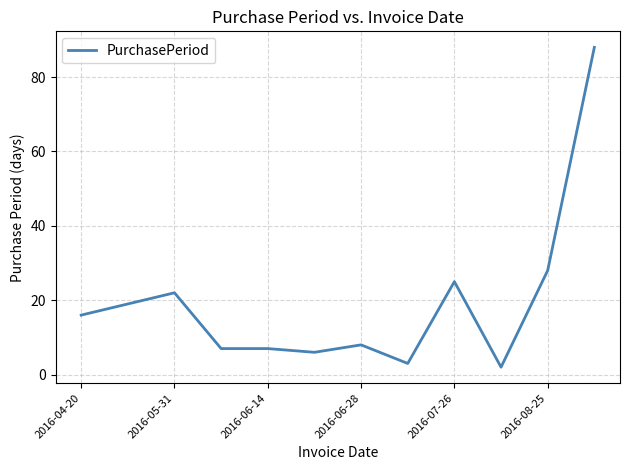

Does the chart display data point markers on the line(s)?

No